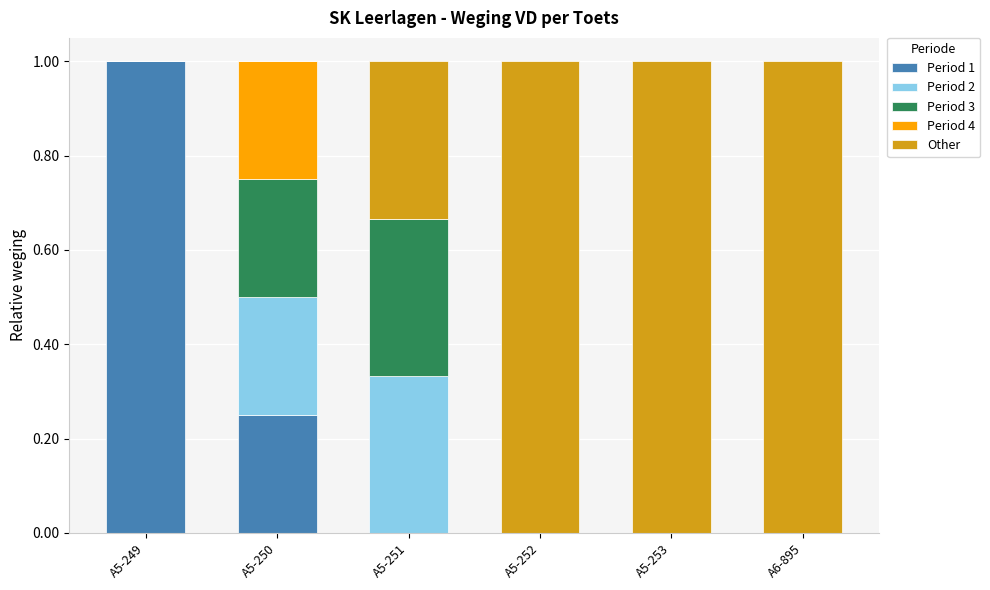

What are all the series names shown in the legend?

Period 1, Period 2, Period 3, Period 4, Other